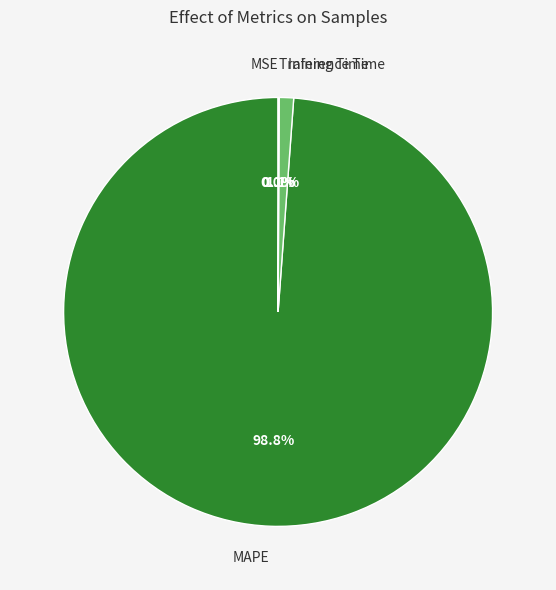

Which category has the biggest portion of the pie?

MAPE